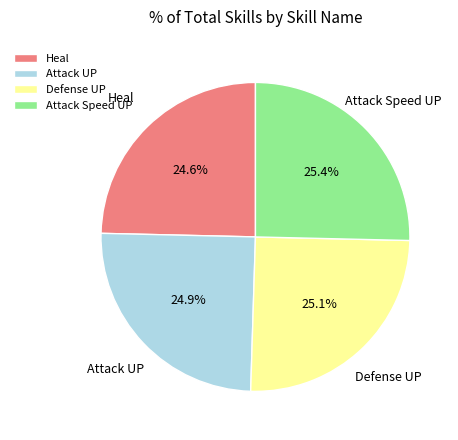

Does Attack Speed UP represent more than half of the total?

No